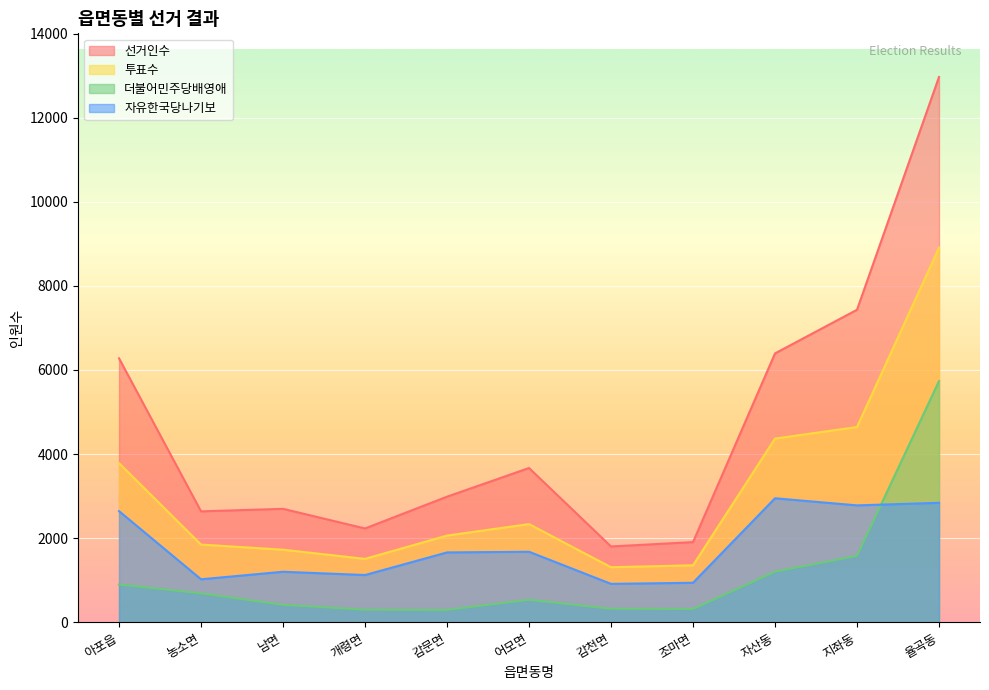

List the series in order of their overall mean, highest first.

선거인수, 투표수, 자유한국당나기보, 더불어민주당배영애